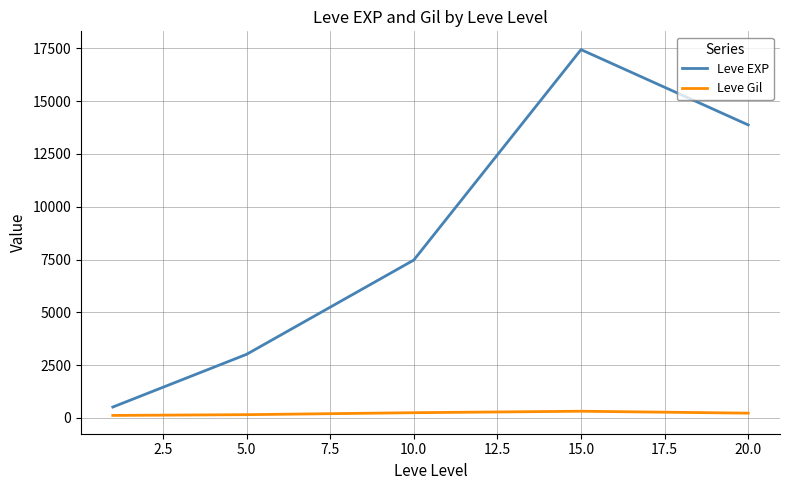

Which series has the largest range (max minus min)?

Leve EXP